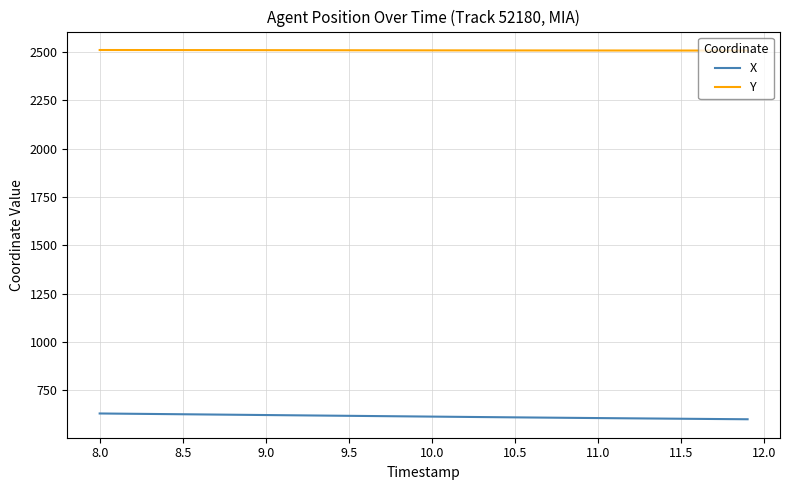

How many lines are shown in the chart?

2